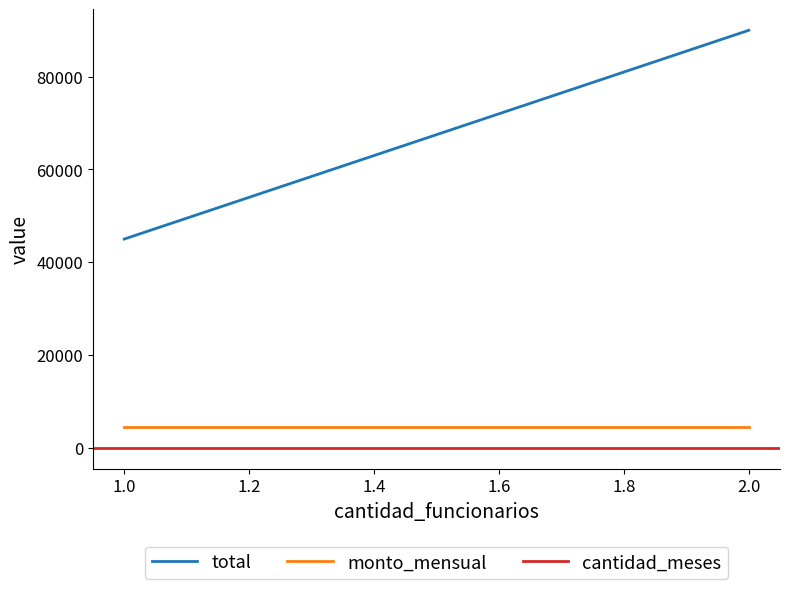

Does the chart have visible grid lines?

No